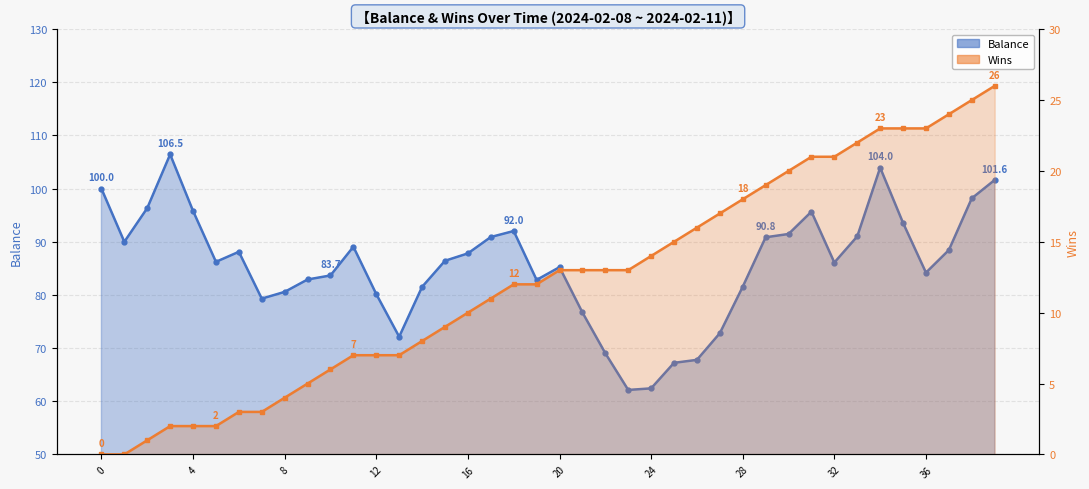

What is the difference between the maximum and minimum values in the Wins series?

26.0